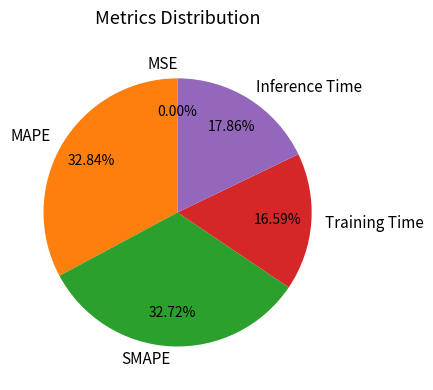

Does SMAPE represent more than half of the total?

No